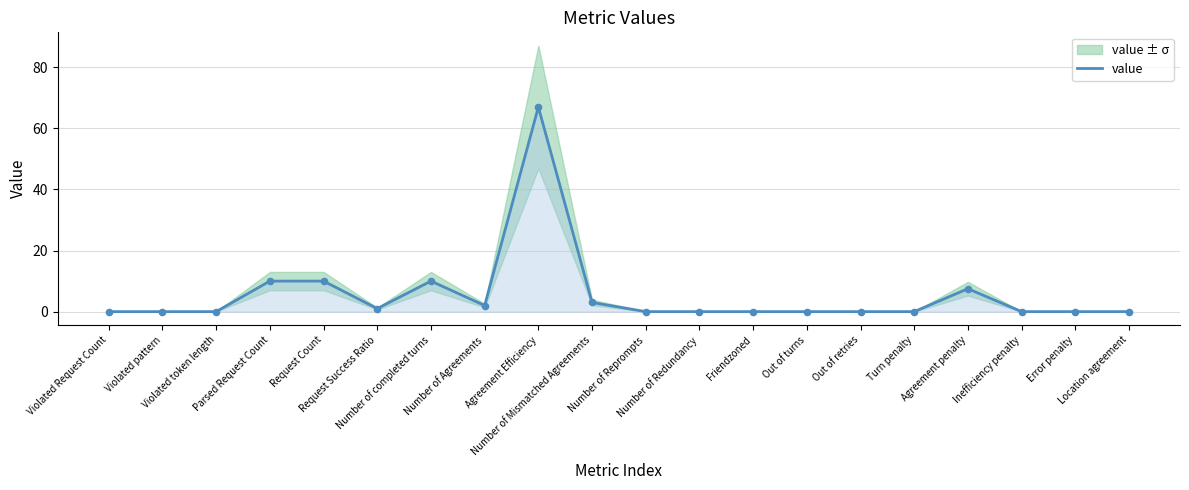

Approximately how many times larger is the value at Number of completed turns compared to Parsed Request Count?

1.0